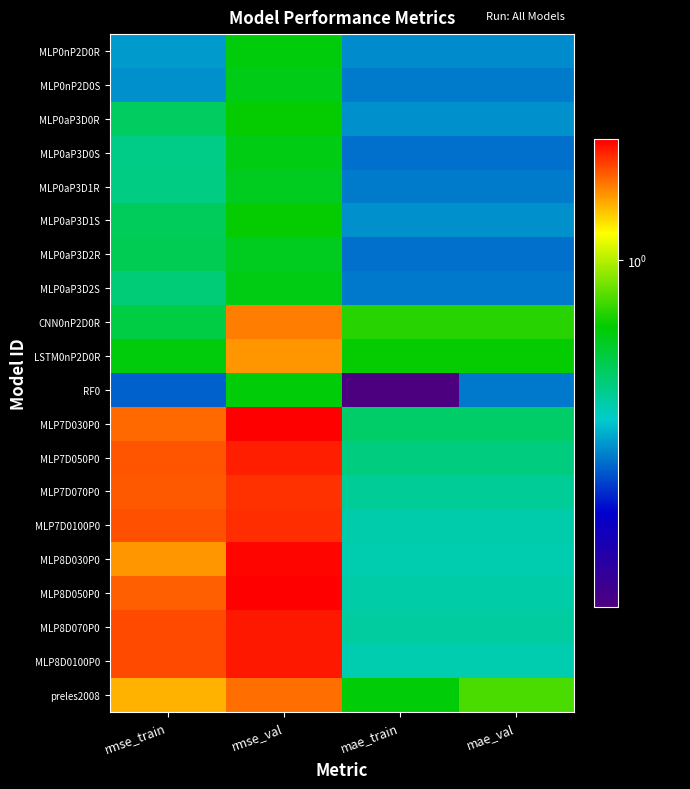

What is the total value across all series at mae_train?

11.2